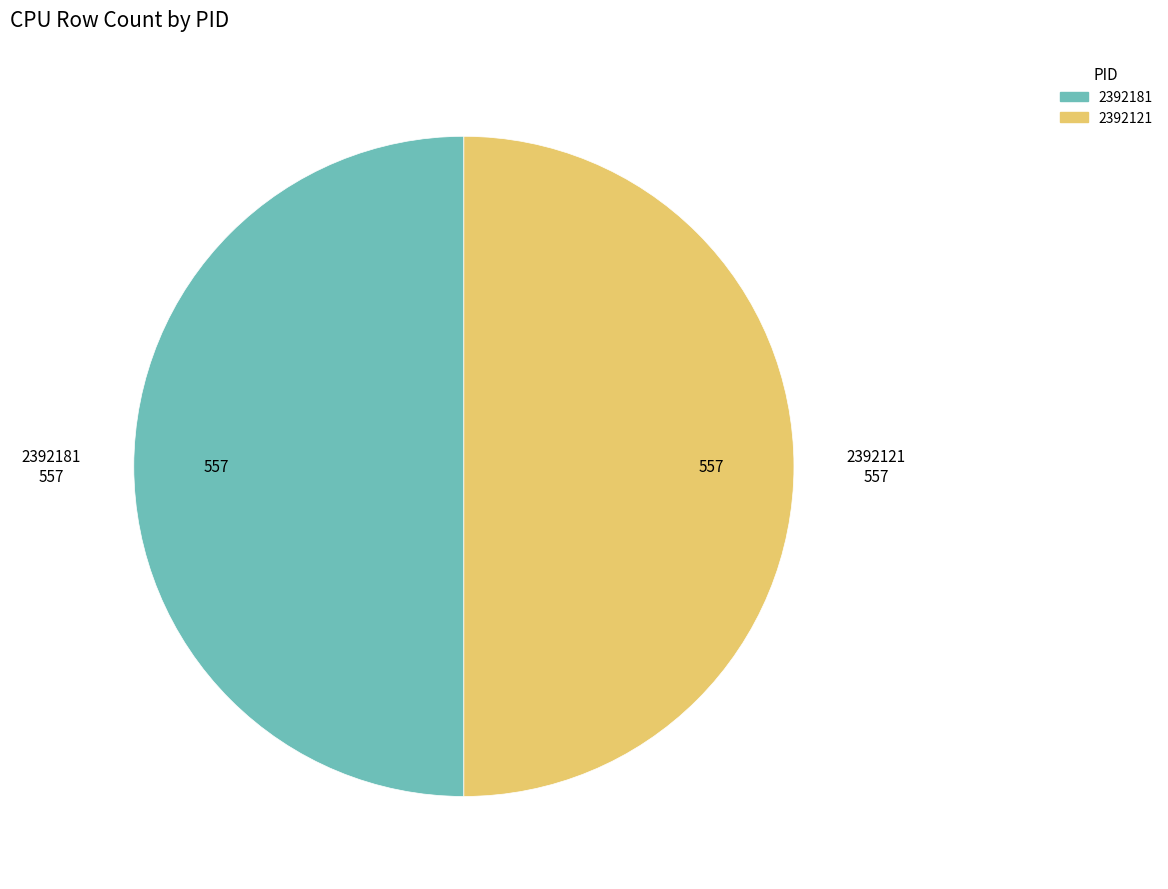

Is it true that 2392181 is 50% of the pie?

True